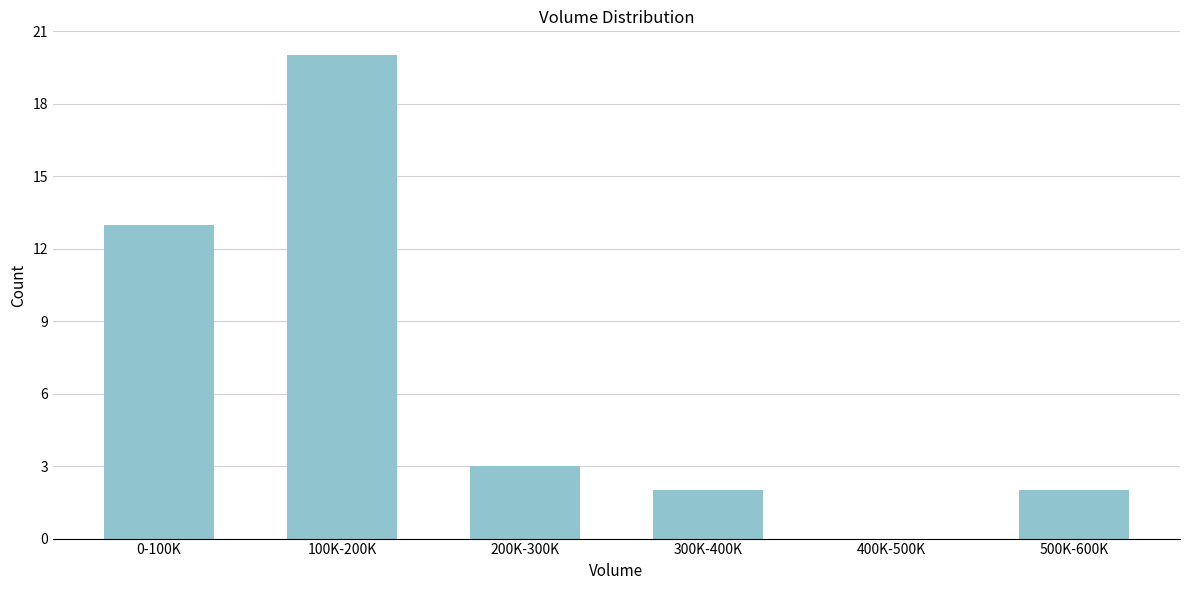

Reading left to right, extract all data points from this chart.

0-100K=13	100K-200K=20	200K-300K=3	300K-400K=2	400K-500K=0	500K-600K=2